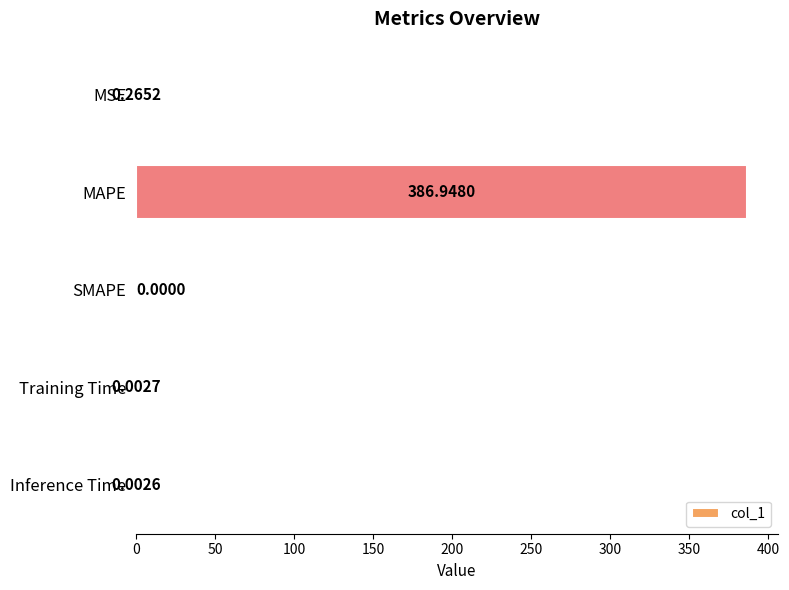

What is the change in value from MAPE to SMAPE?

-386.9